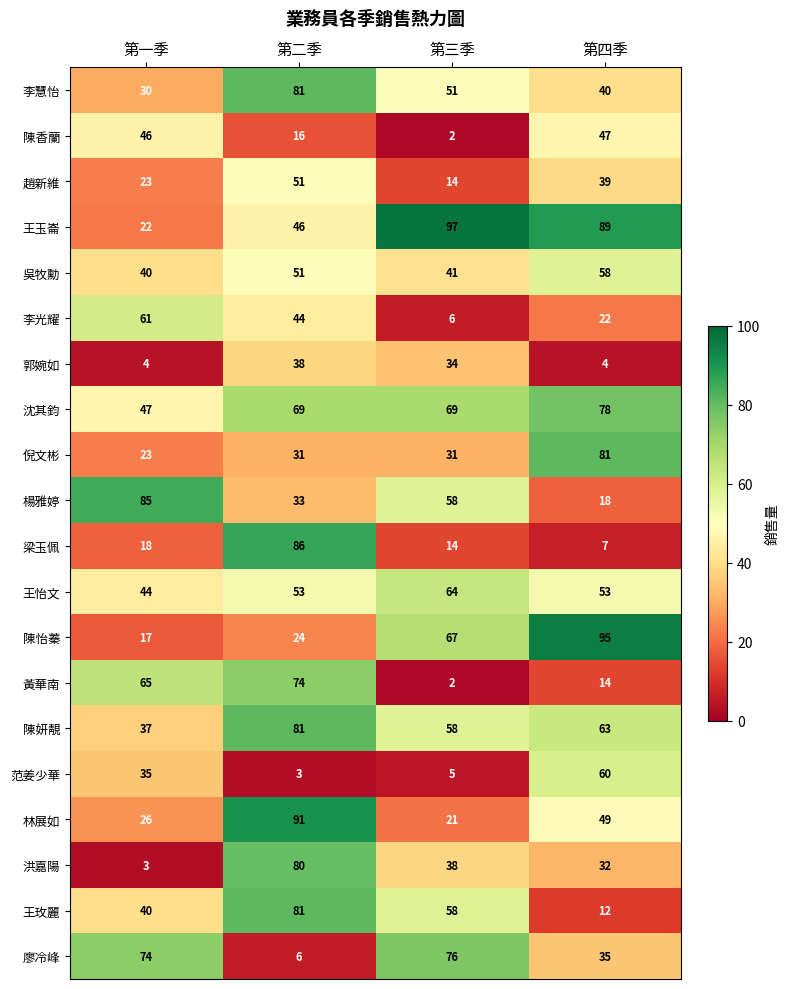

What is the highest value of the 趙新維 series?

51